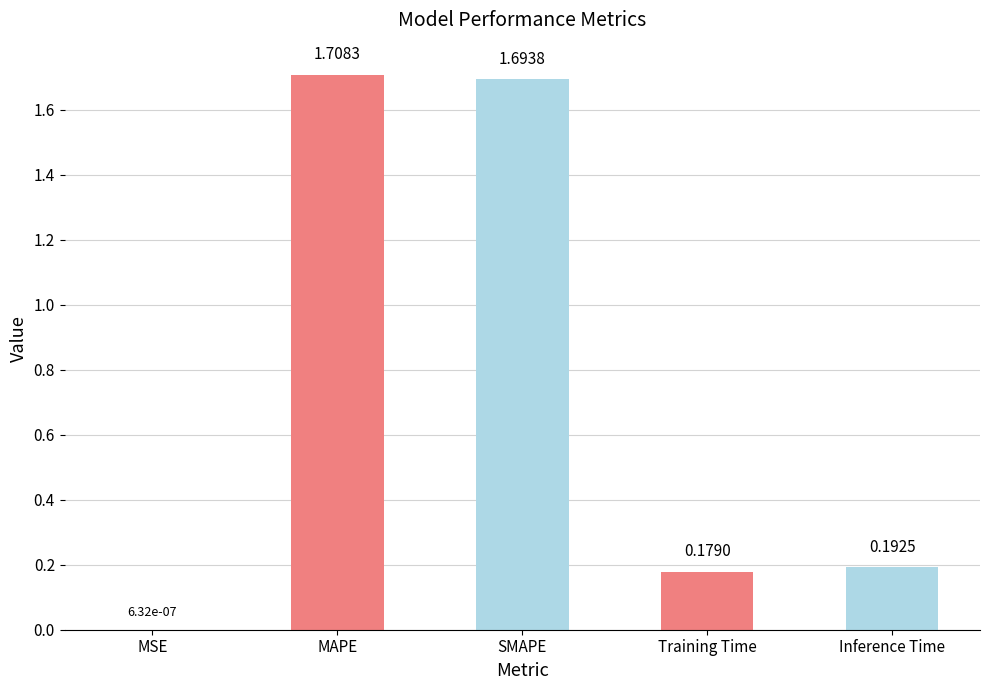

What is the change in value from SMAPE to Inference Time?

-1.5